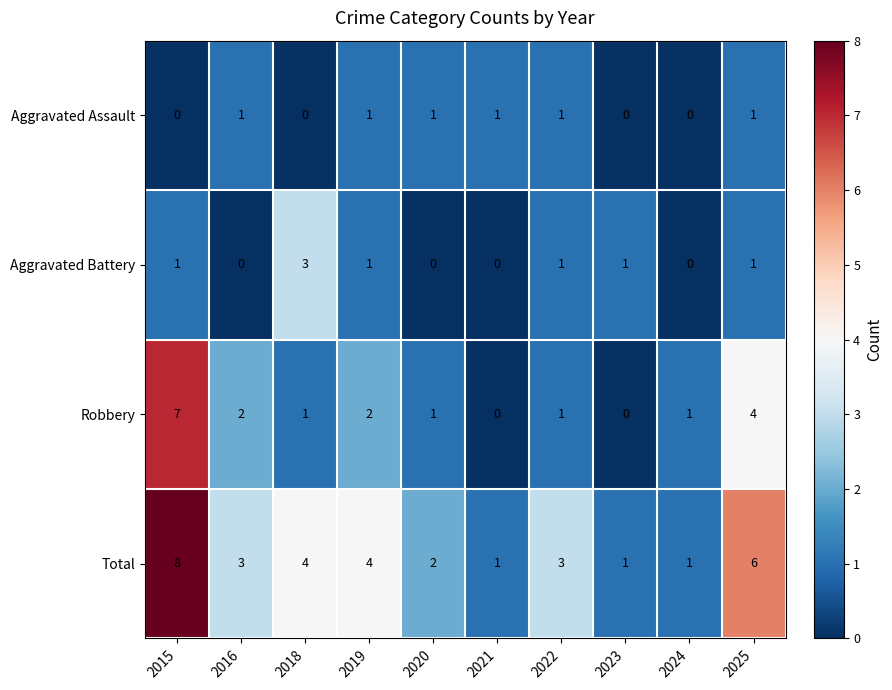

How many categories are shown in the chart?

10